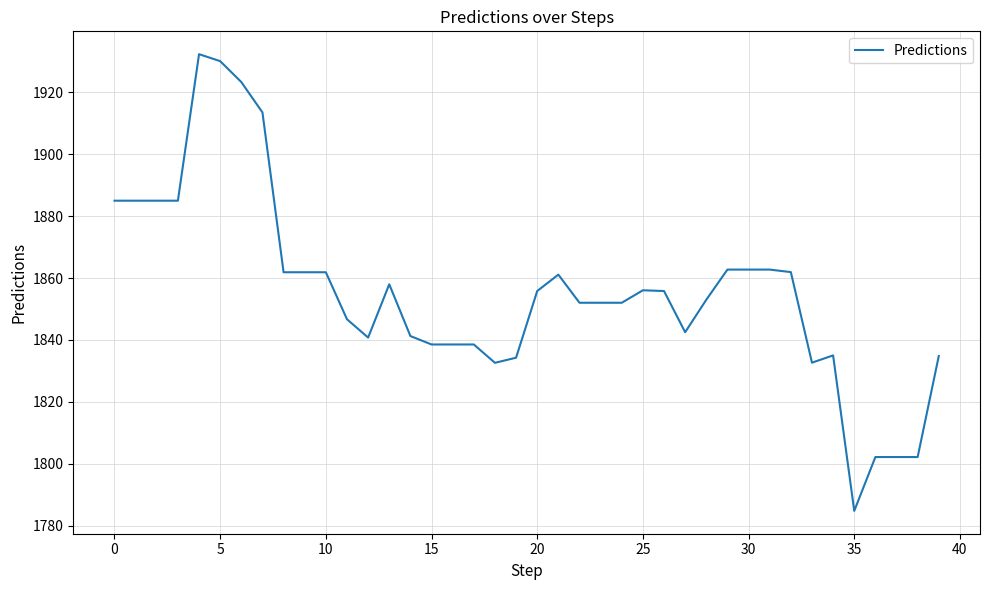

What is the difference between the maximum and minimum values?

147.6